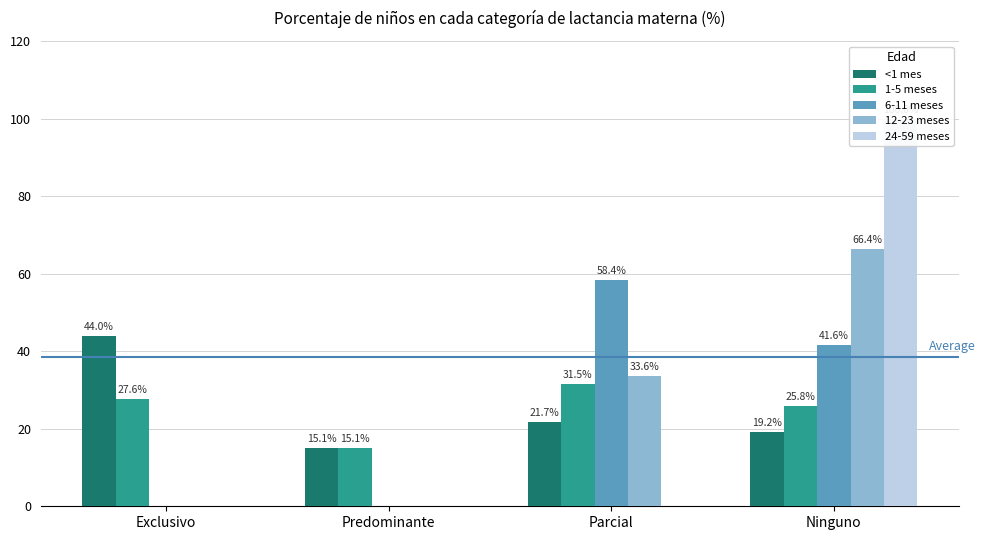

At Predominante, list the series in order from smallest to largest.

6-11 meses, 12-23 meses, 24-59 meses, 1-5 meses, <1 mes